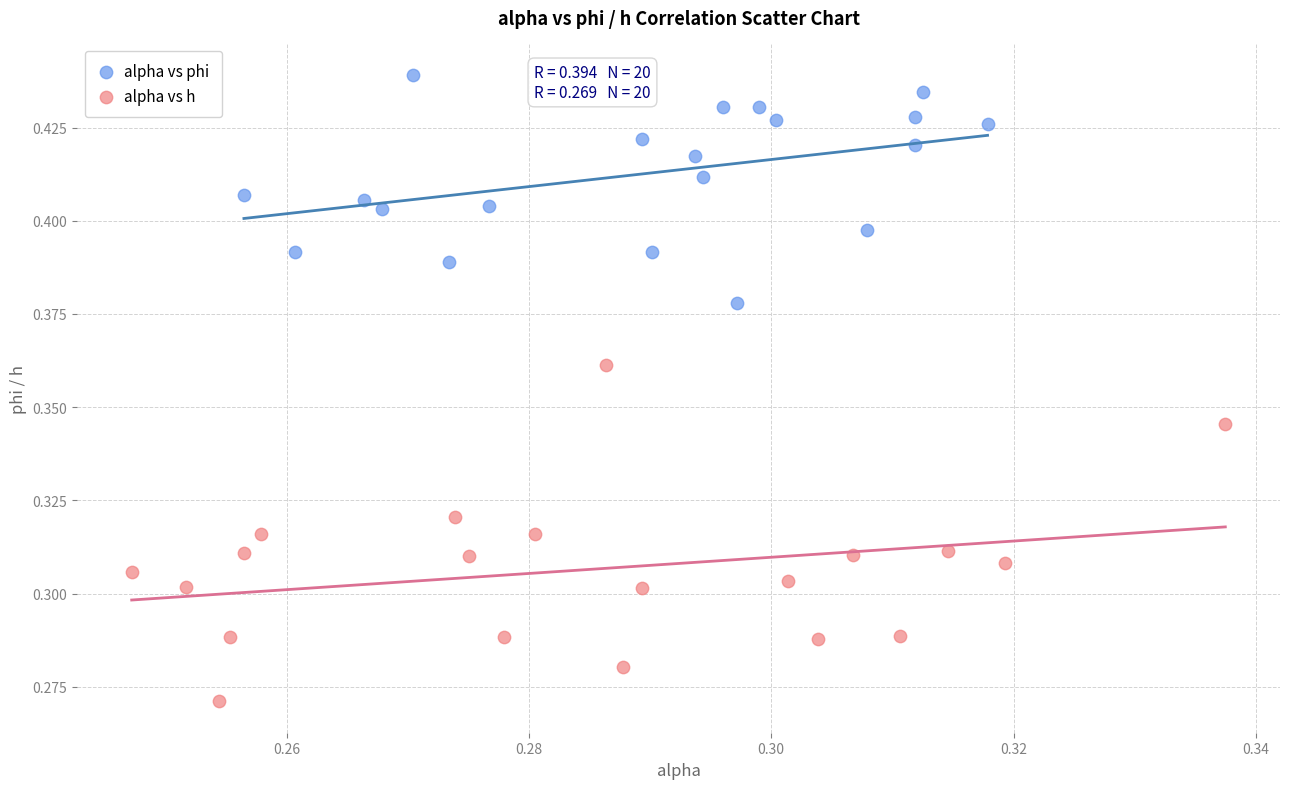

Which series reaches the minimum Y coordinate?

alpha vs h